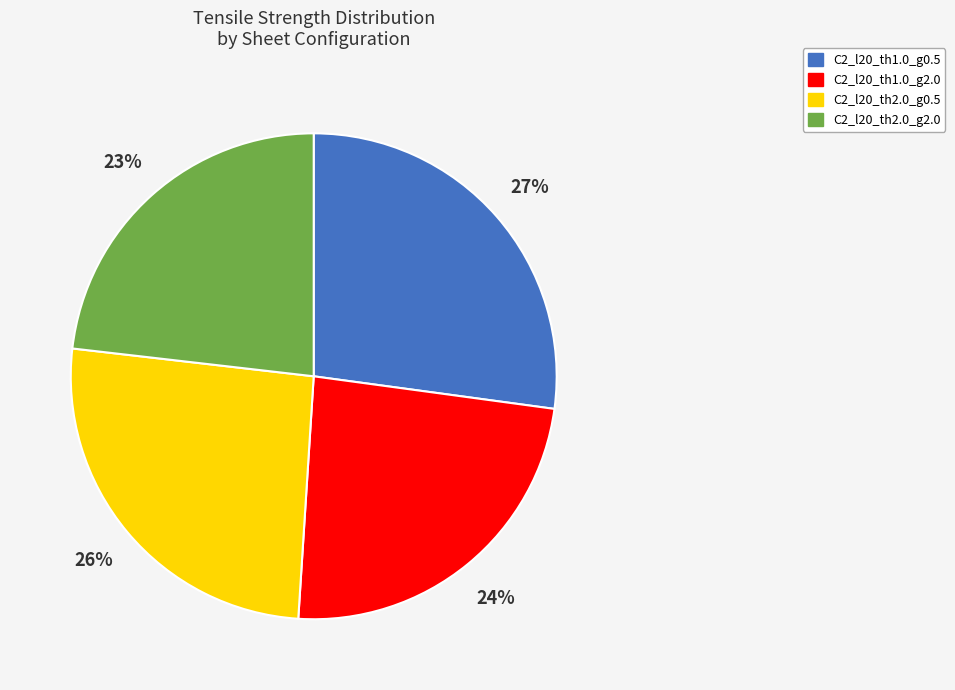

Does C2_l20_th2.0_g0.5 account for over 50% of the chart?

No